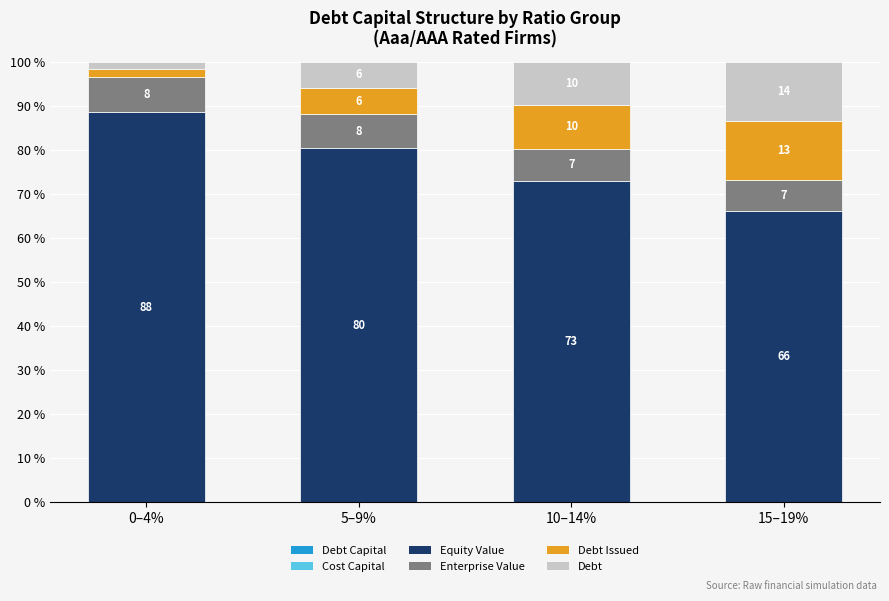

What is the total value across all series at 10–14%?

100.0